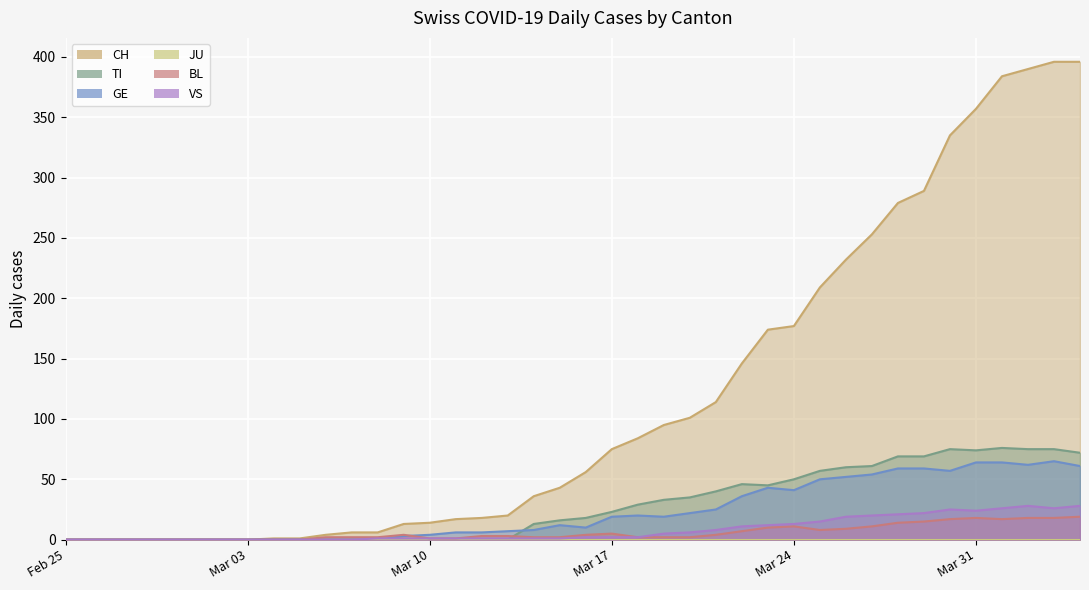

What is the total value across all series at 2020-03-09?

21